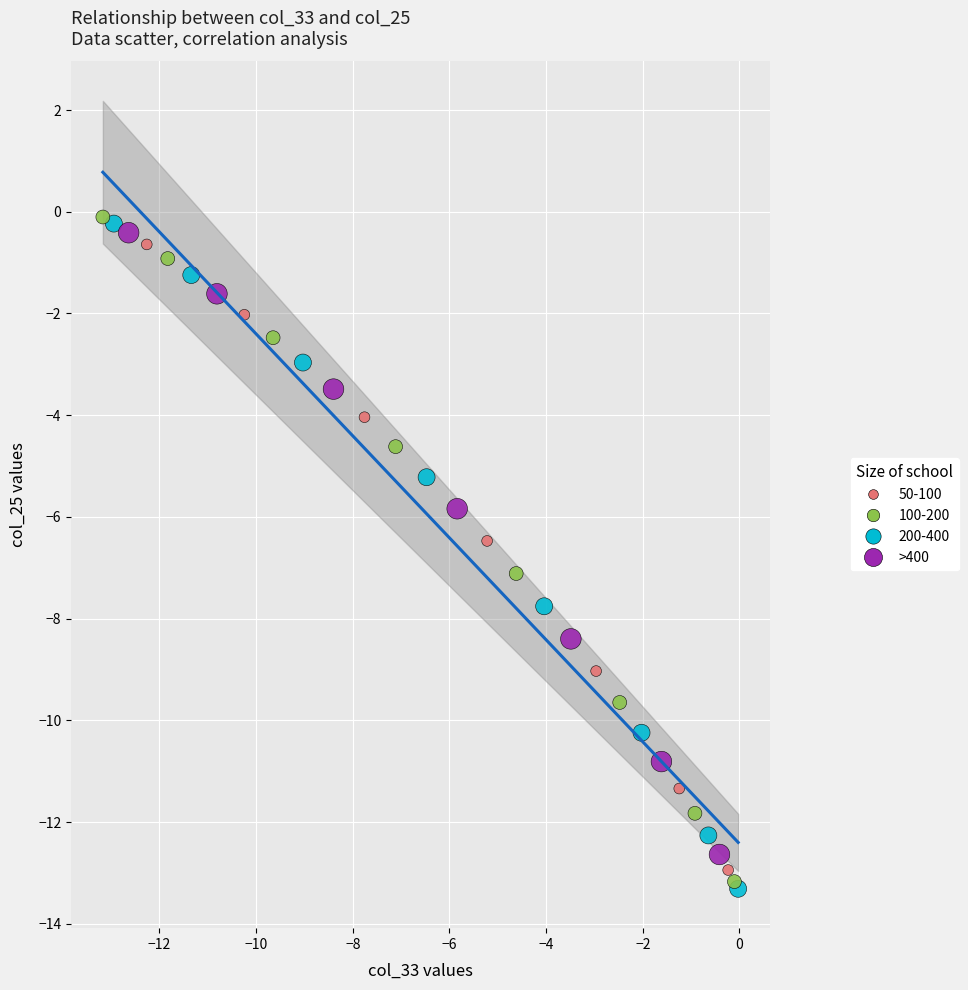

Which series has the largest Y range (max minus min)?

200-400